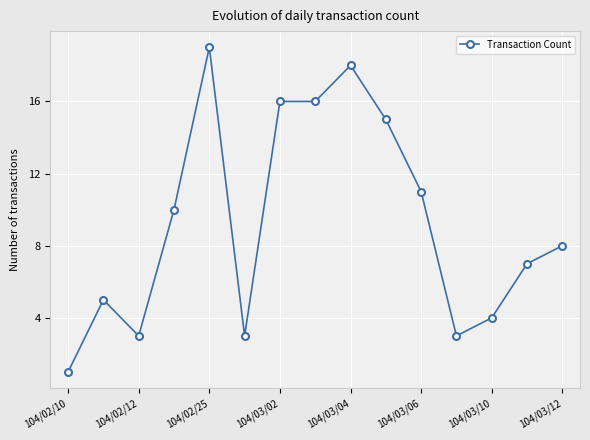

What is the difference between the maximum and second lowest values?

16